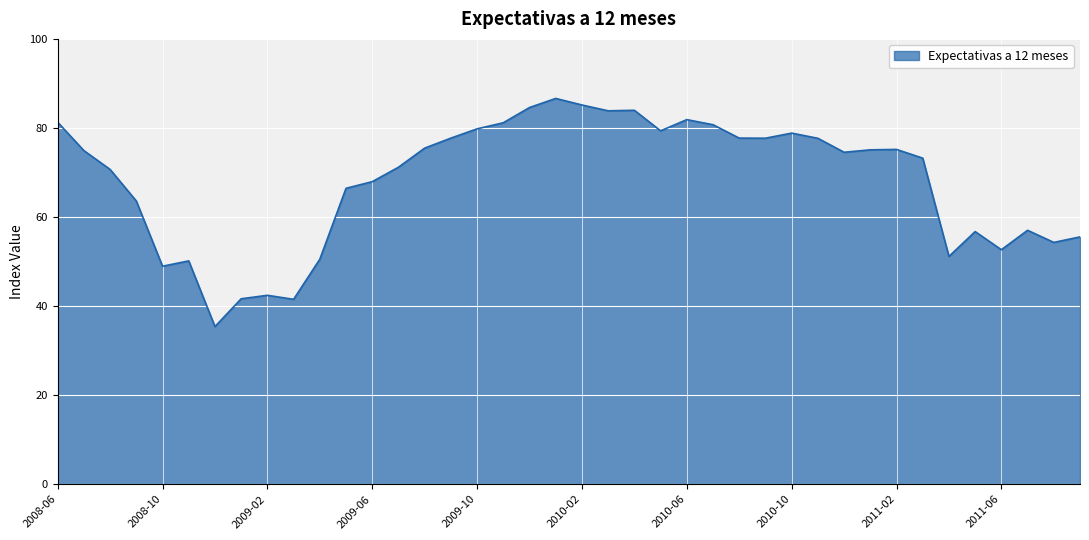

What is the smallest value displayed?

35.4